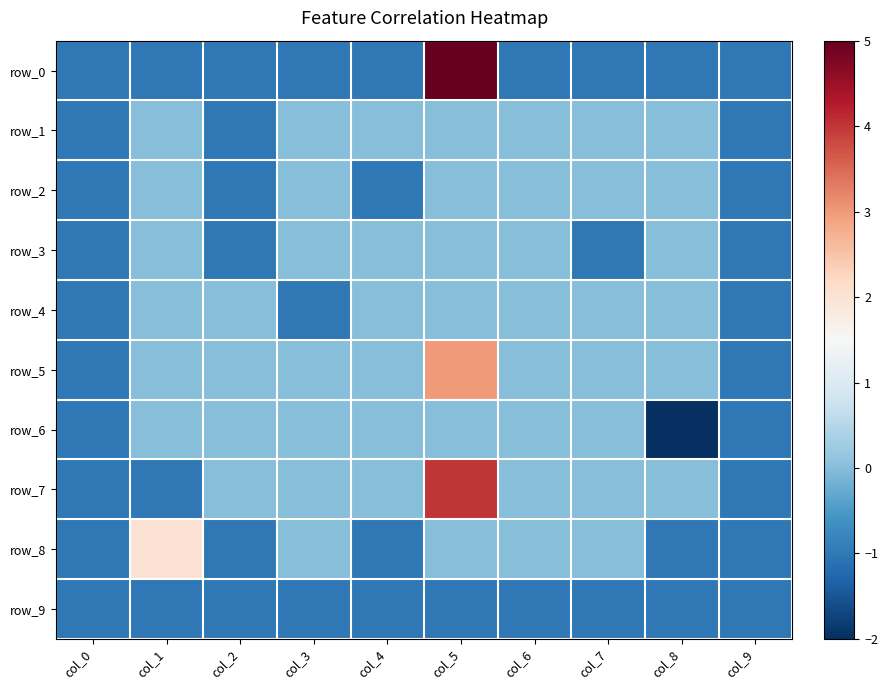

Is it true that row_8 equals -2 at col_0?

False